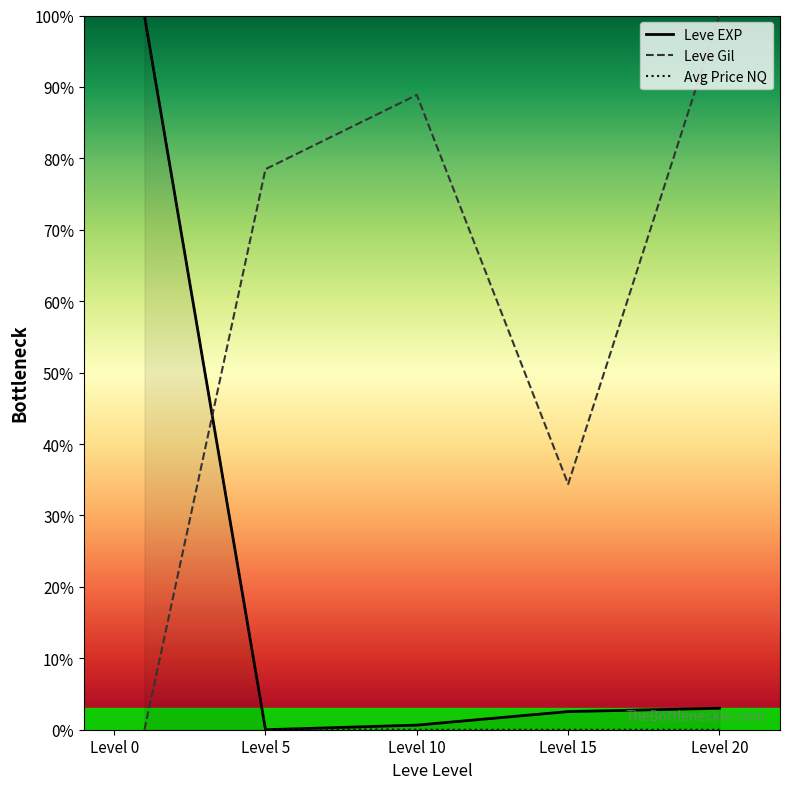

Which series has the largest total across all categories?

Leve Gil